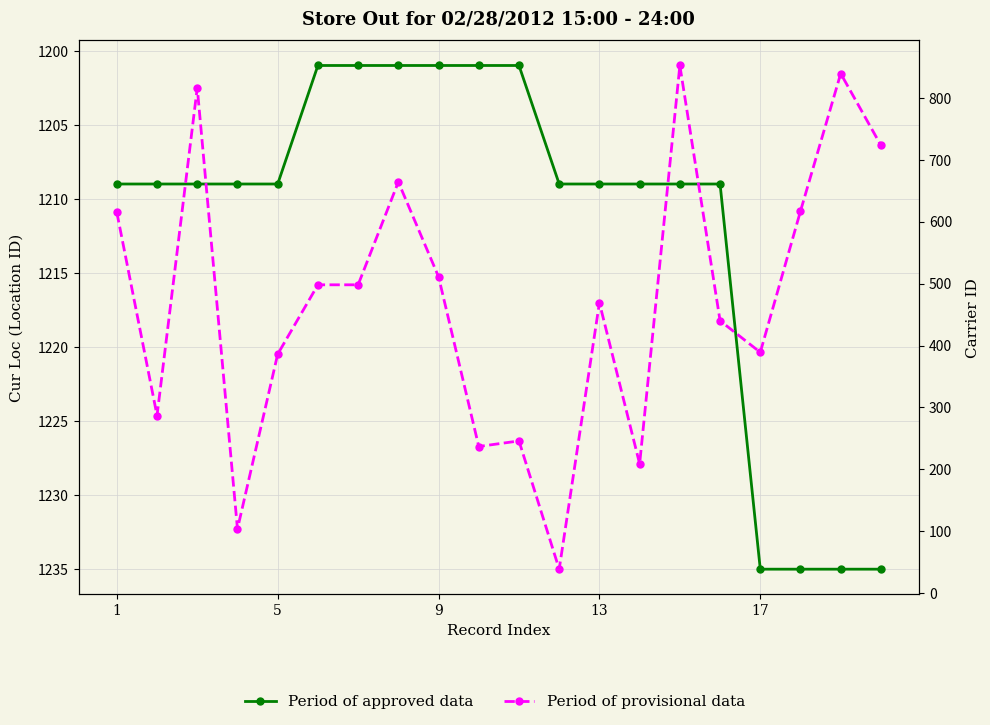

What is the lowest value of the Period of approved data series?

1201